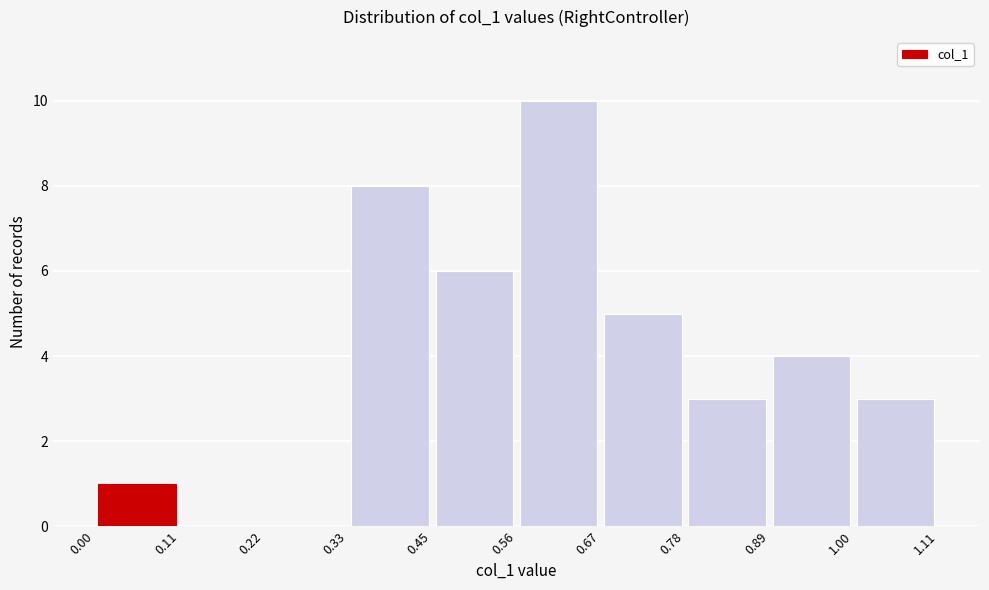

What is the height of the bar covering 0.45 to 0.56 on the x-axis? The values are not printed on the chart, so give them approximately, as read against the axis.

6